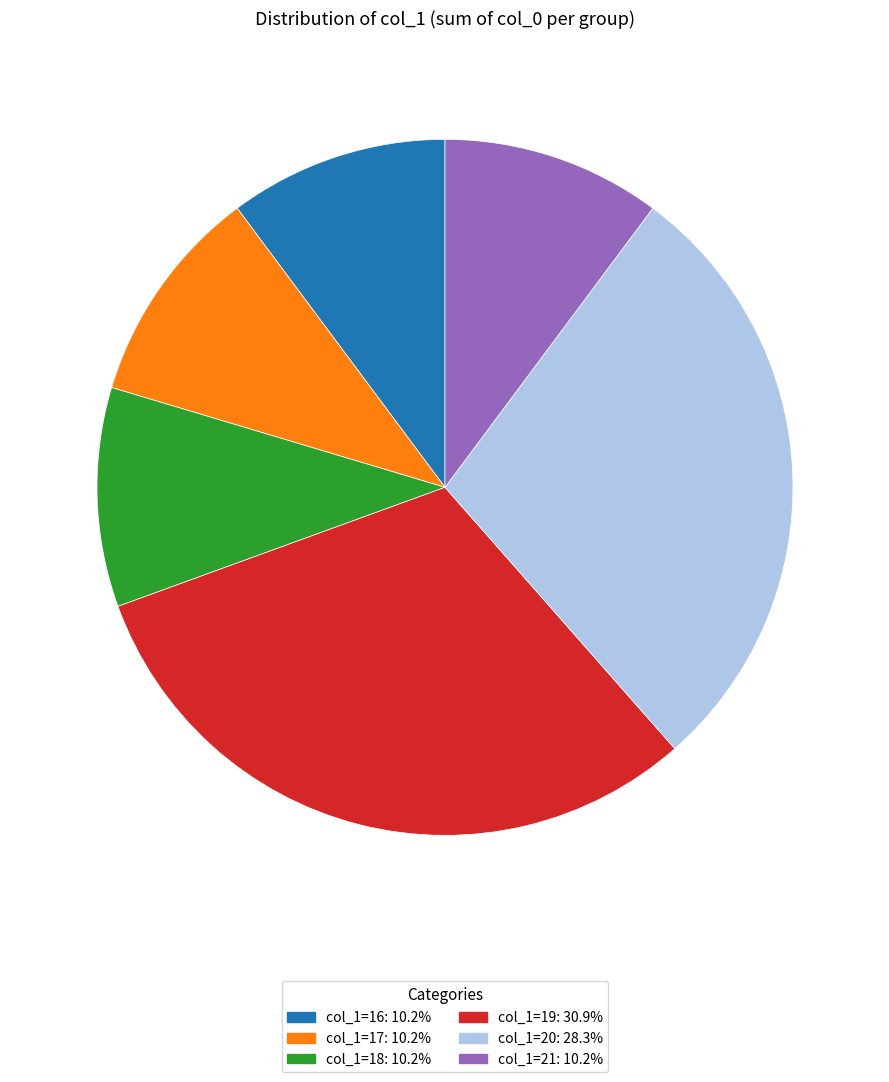

Does col_1=17: 10.2% represent more than half of the total?

No